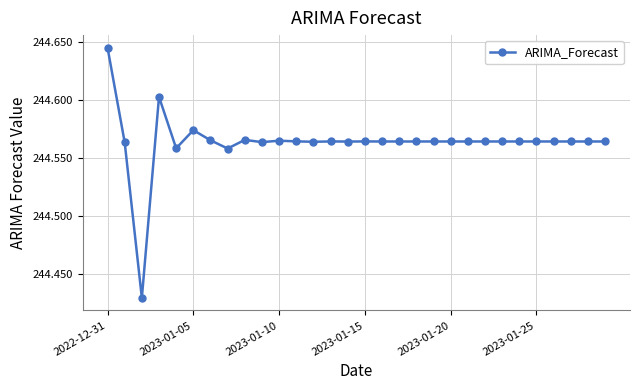

Count the values in the range 244 to 245.

30